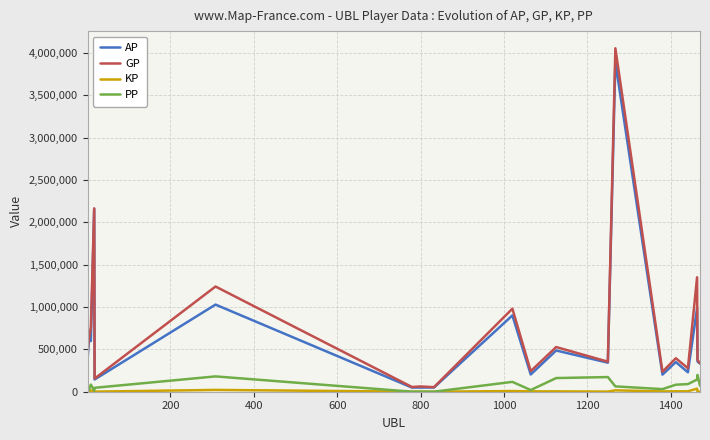

Which series has the widest spread of values?

GP